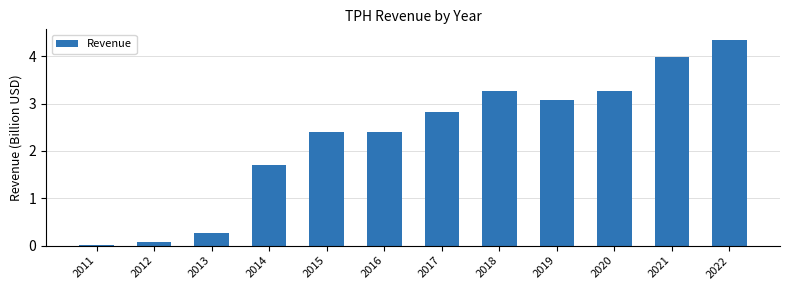

The value at 2015 is 2.4. True or false?

True